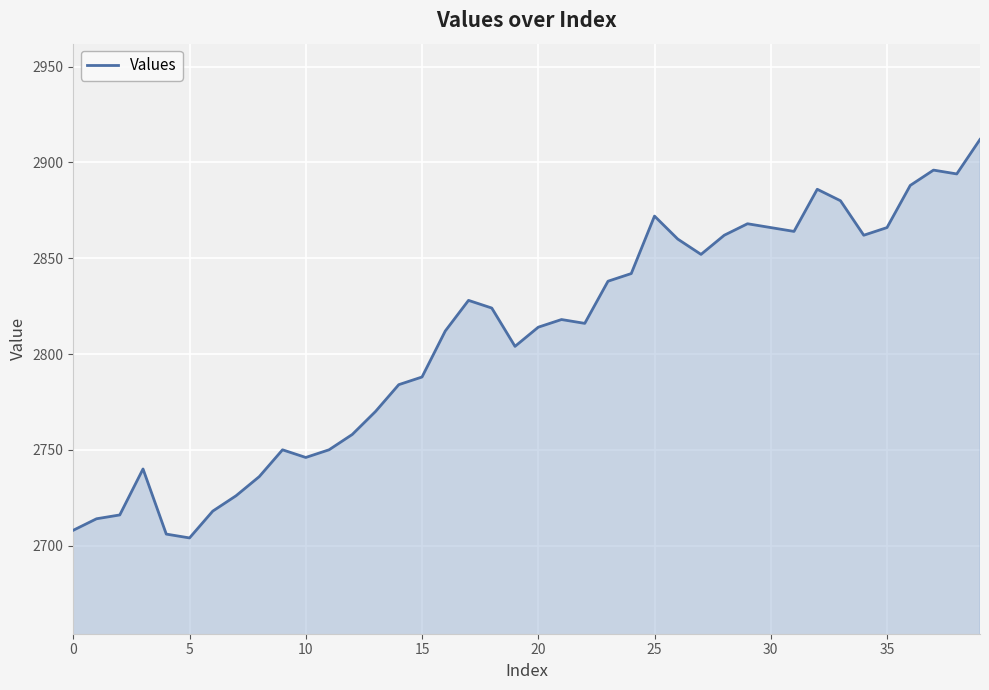

What is the difference between the maximum and minimum values?

208